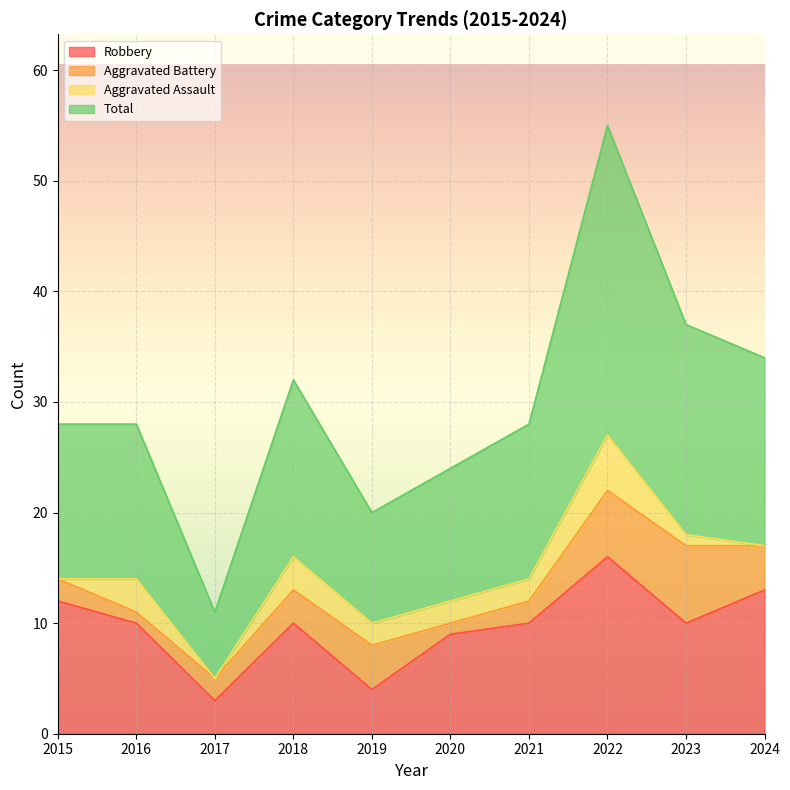

Is it true that Robbery equals 10 at 2023?

True